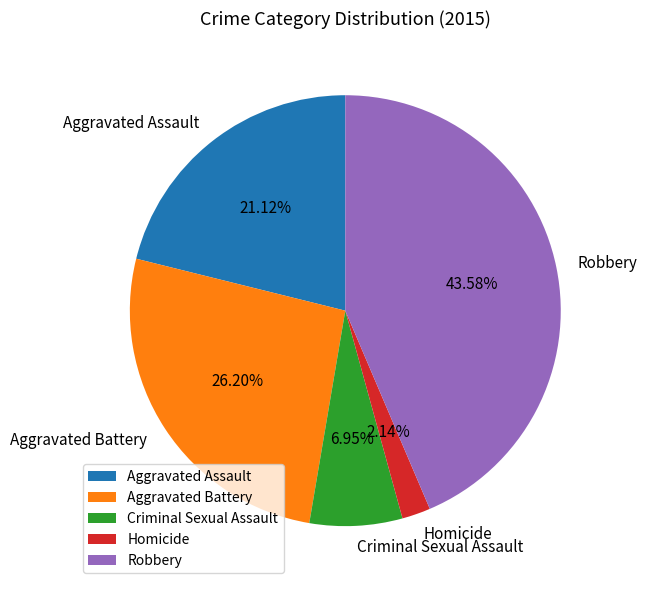

Does Criminal Sexual Assault represent more than half of the total?

No